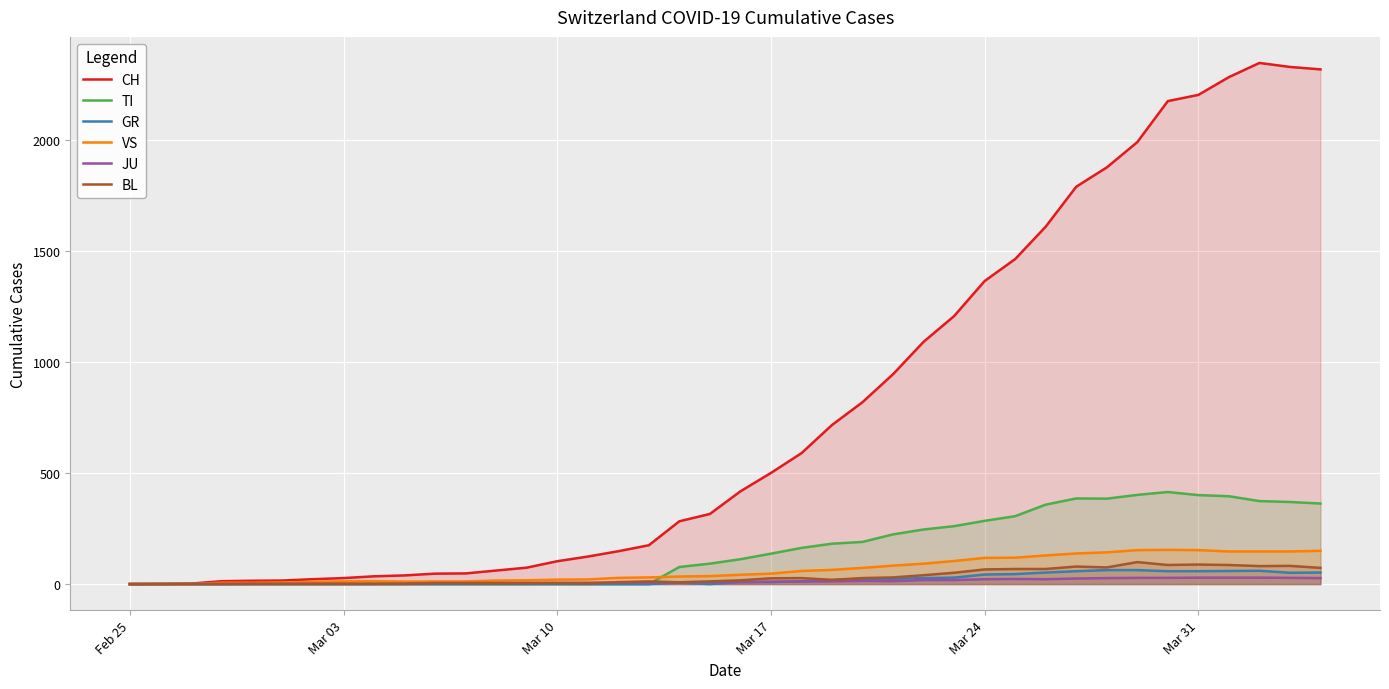

What is the difference between the maximum and minimum values in the GR series?

63